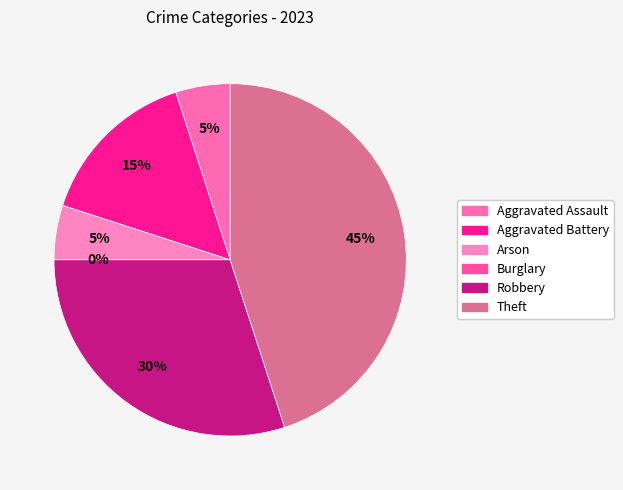

What percentage is the Robbery slice, to the nearest percent?

30%